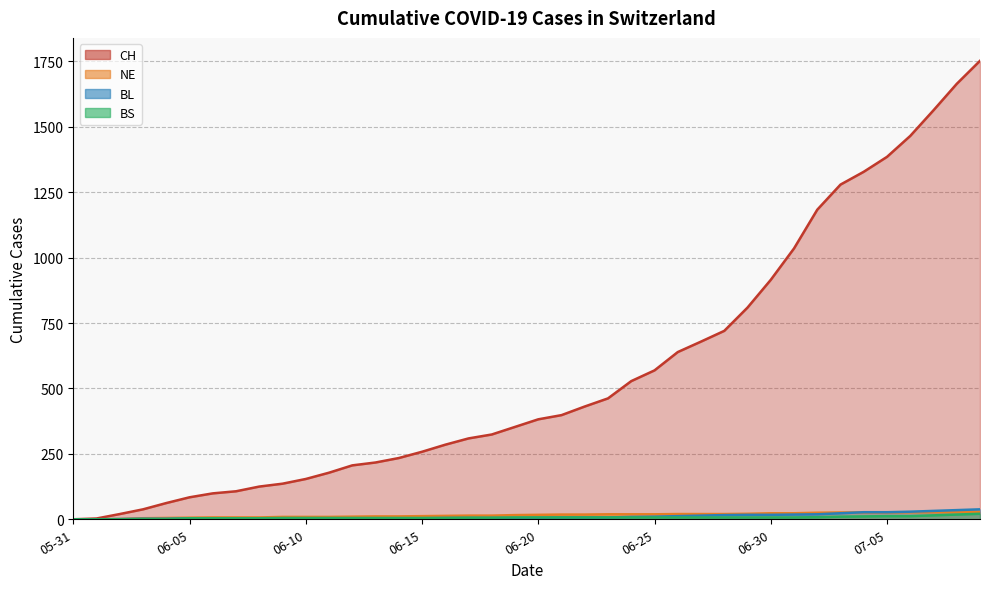

What is the difference between the maximum and second lowest values in the BL series?

38